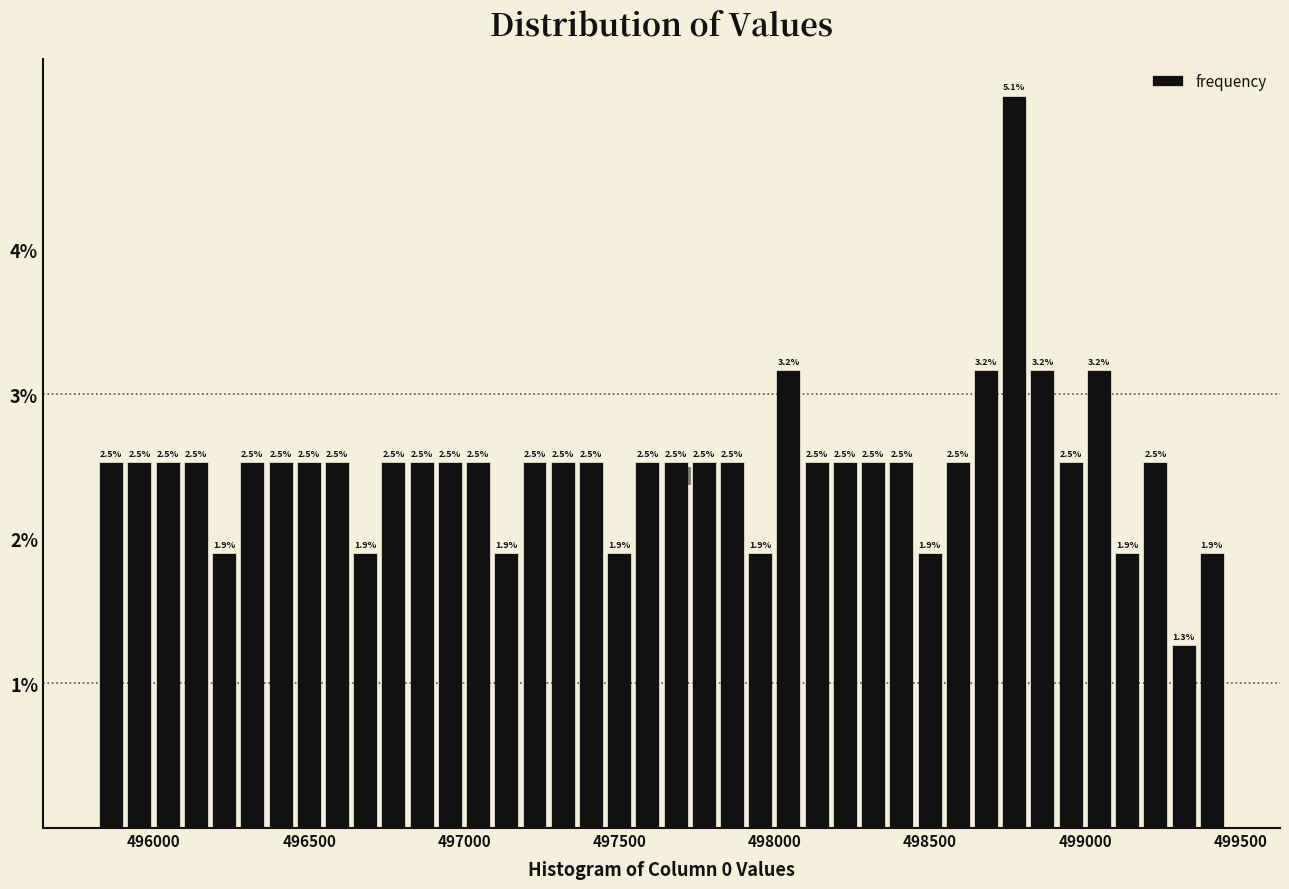

Around what value on the x-axis is the tallest bar? Give the approximate position of its centre, as read against the axis.

498750